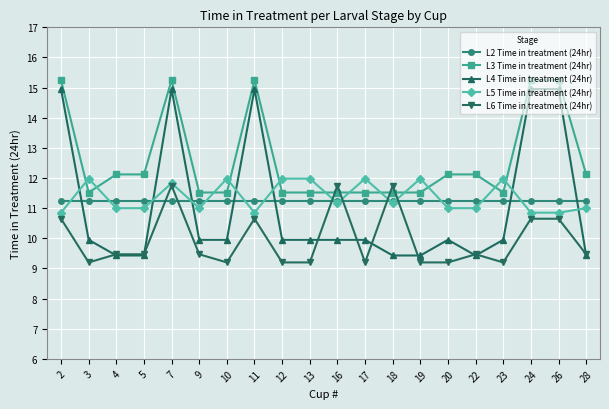

At how many categories does at least one series exceed 14?

5